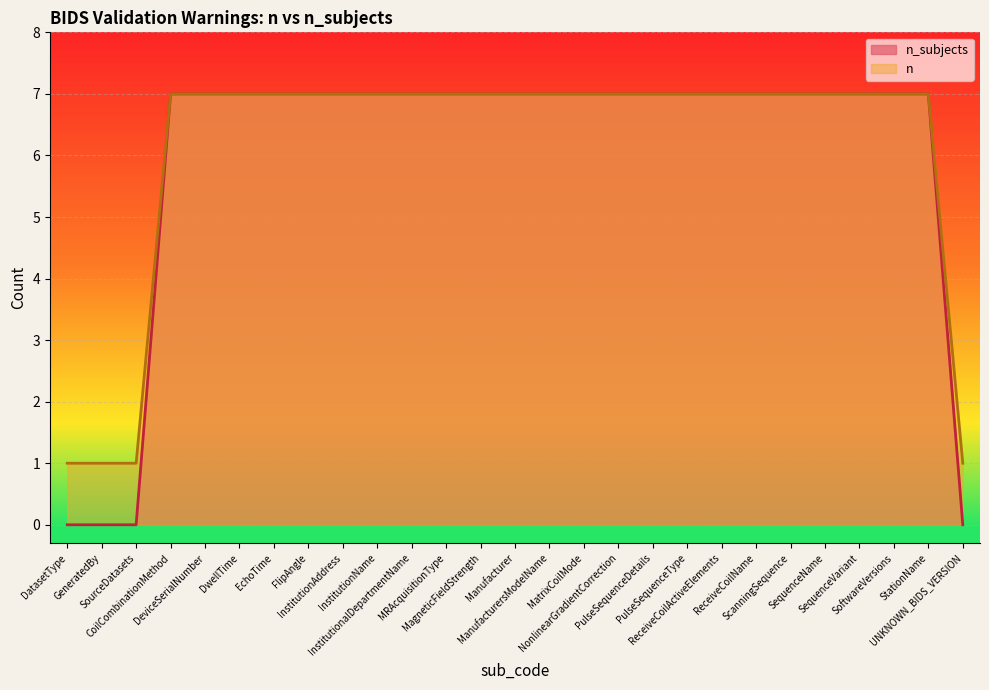

How many series are shown in this chart?

2